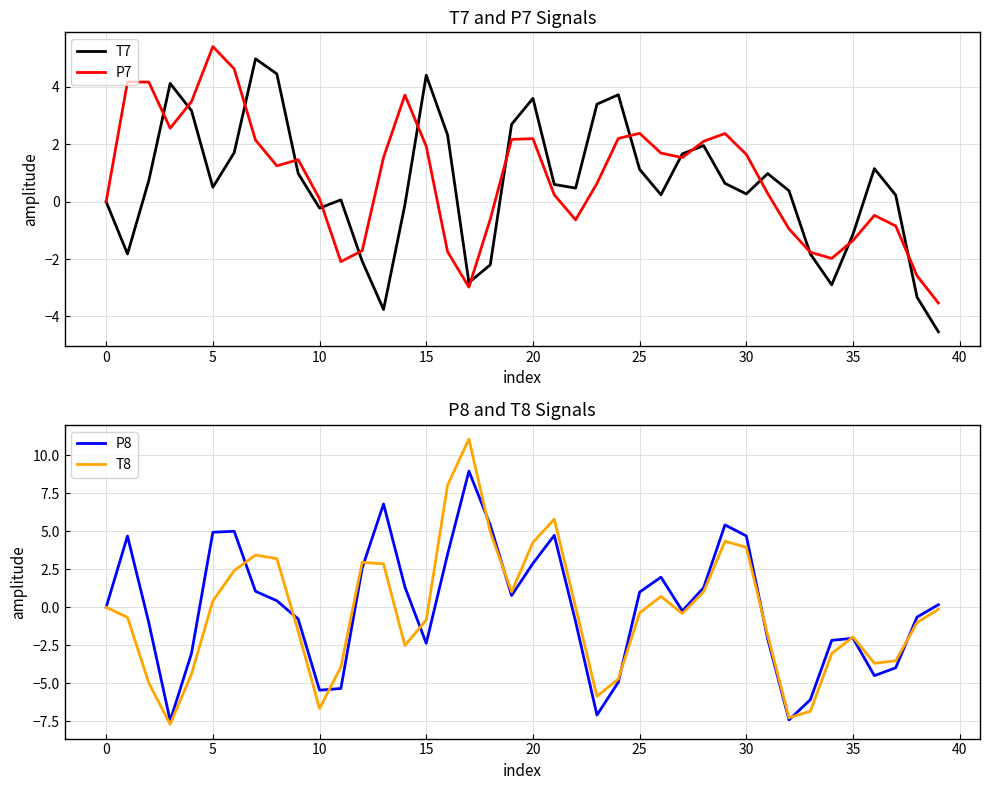

What is the lowest value of the P7 series?

-3.5